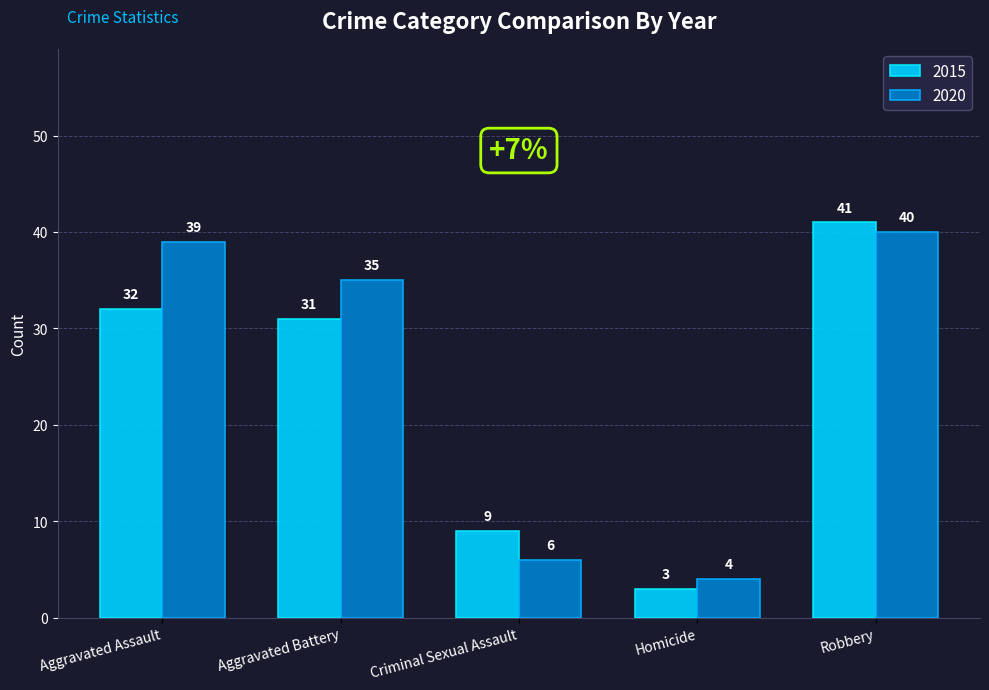

How many bars are there in total?

10